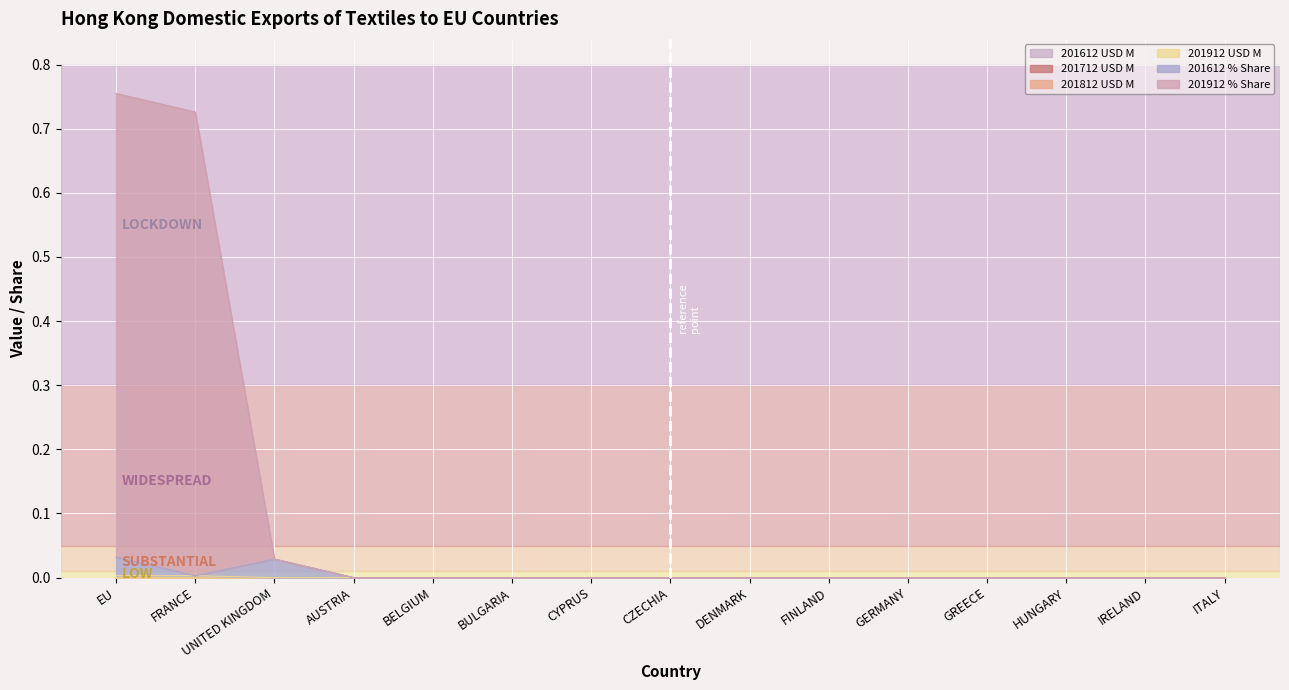

True or false: 201912 USD M has a value of 0.0 at FRANCE.

False